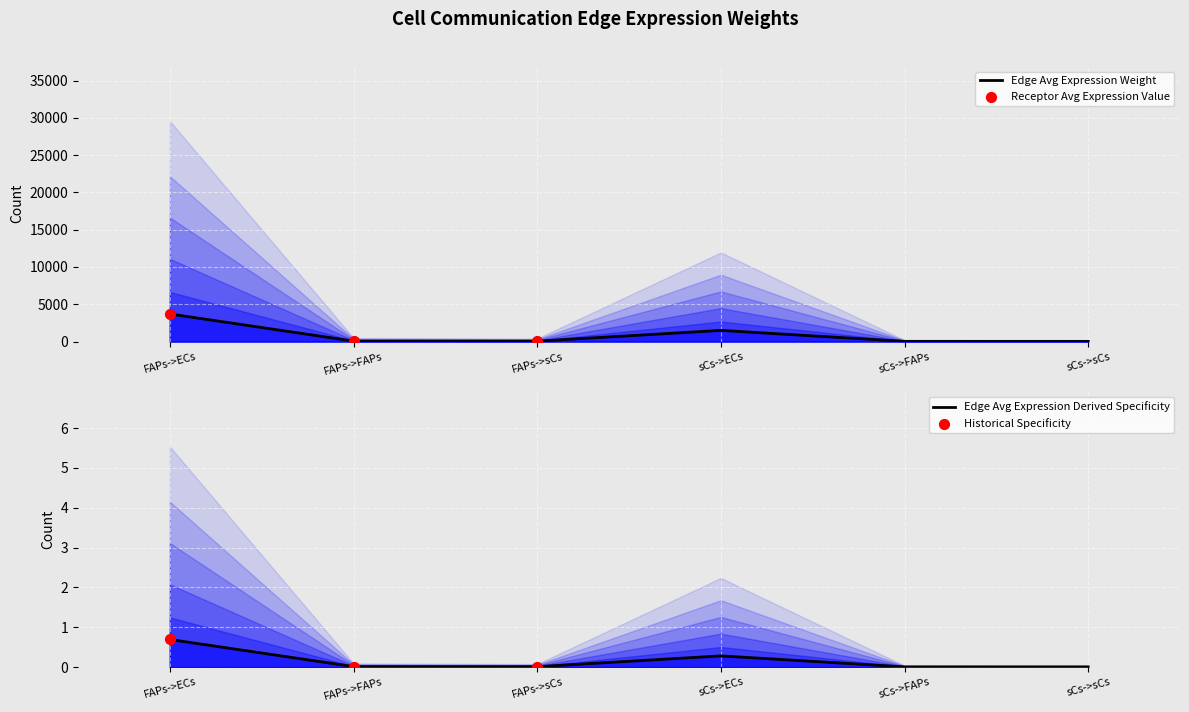

Which series has the largest total across all categories?

Edge average expression weight